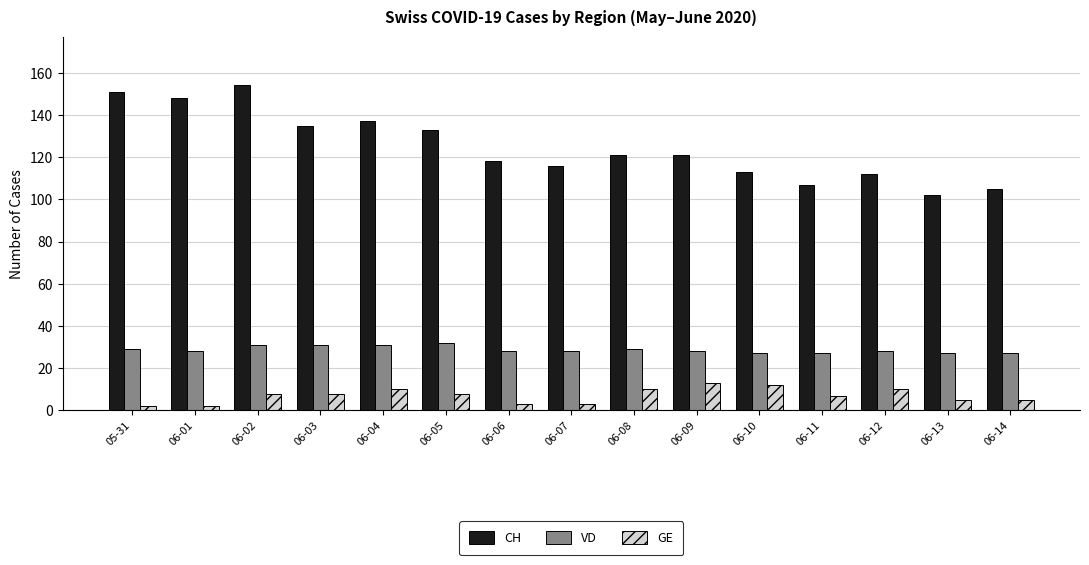

What is the value of the CH bar at the 13th from the left?

112